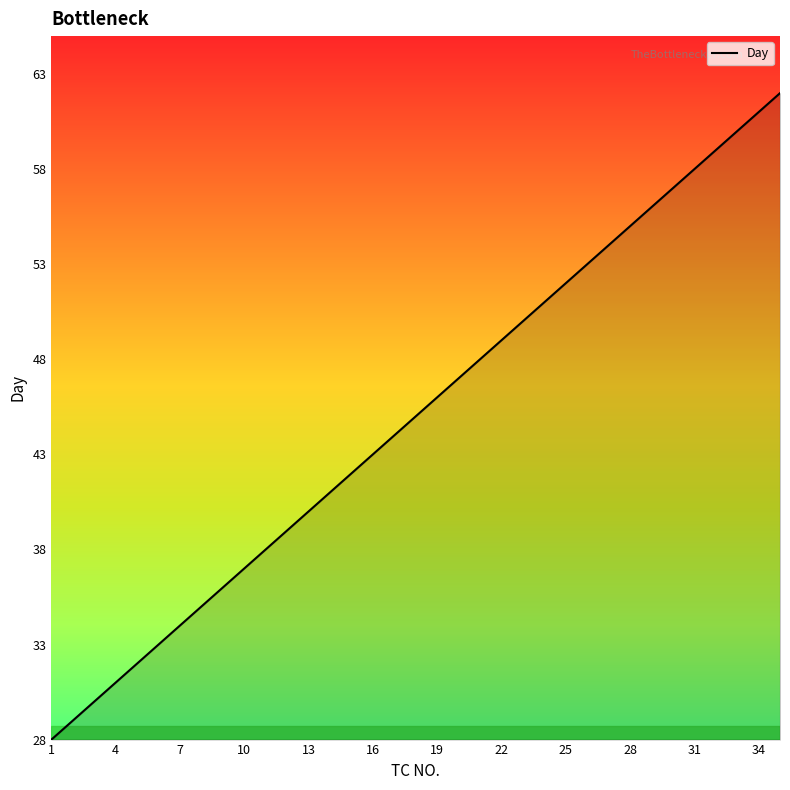

What is the difference between the maximum and minimum values?

34